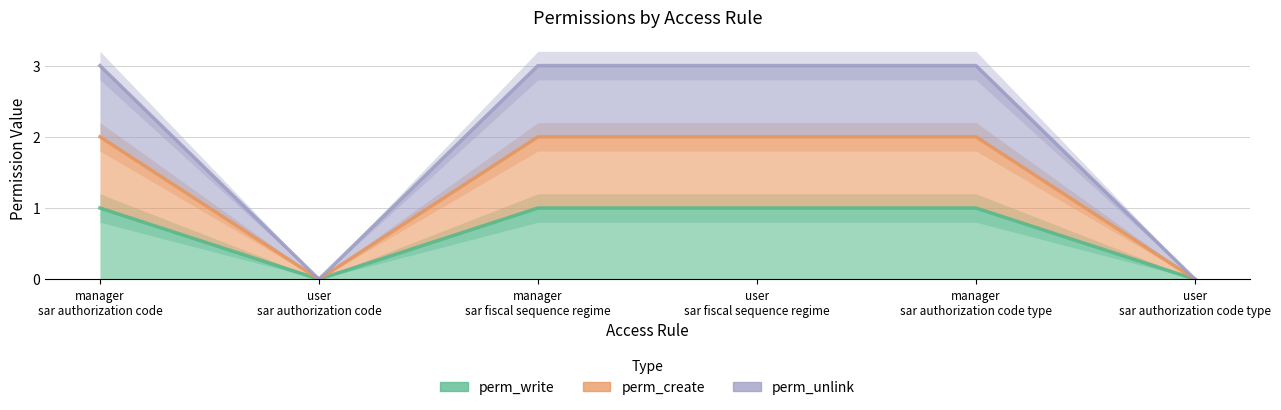

Where is the first local minimum for perm_create?

user
sar authorization code